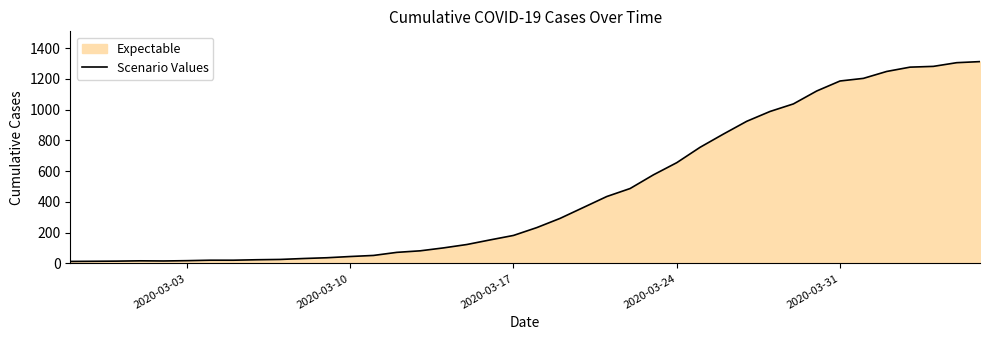

How many lines are shown in the chart?

1